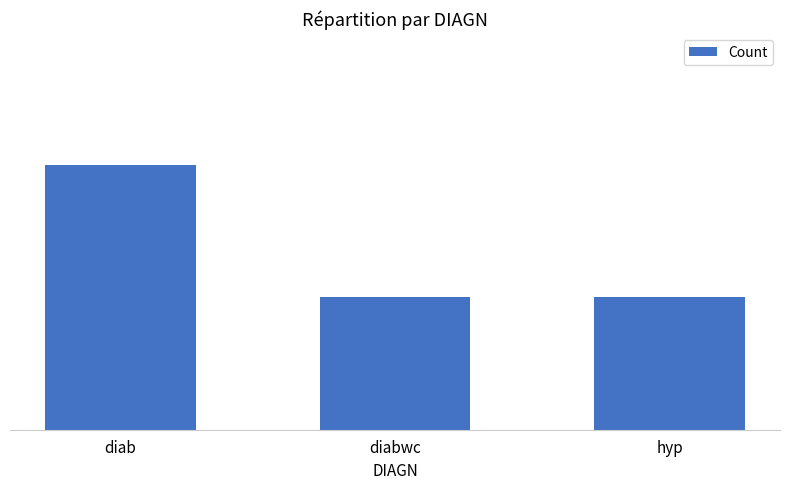

At which category does the chart reach its minimum across all series?

diabwc